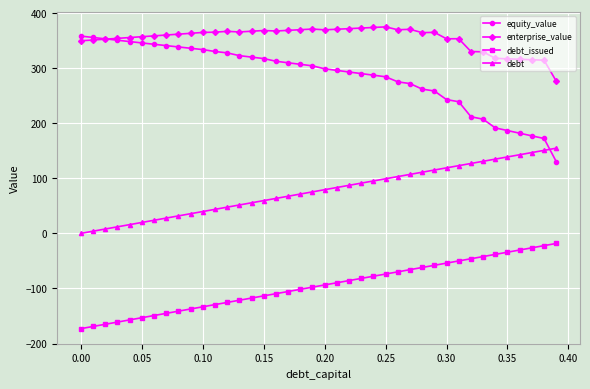

What is the value of the debt point at the 11th from the left?

39.7